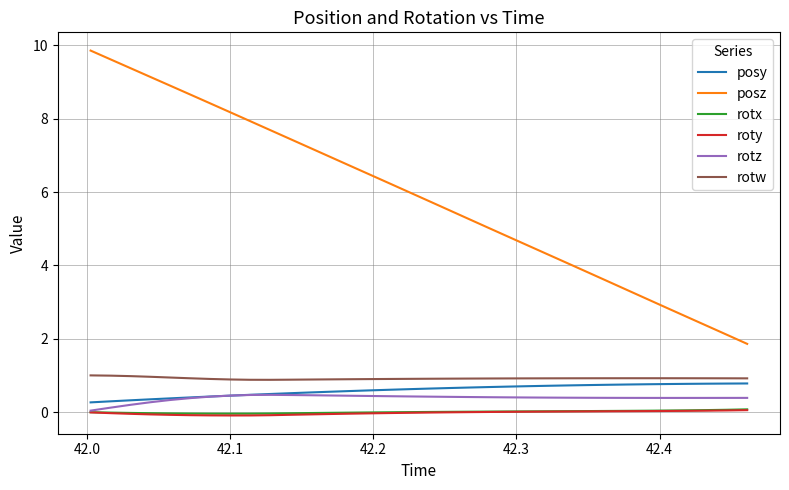

True or false: roty and posy intersect in this chart.

False